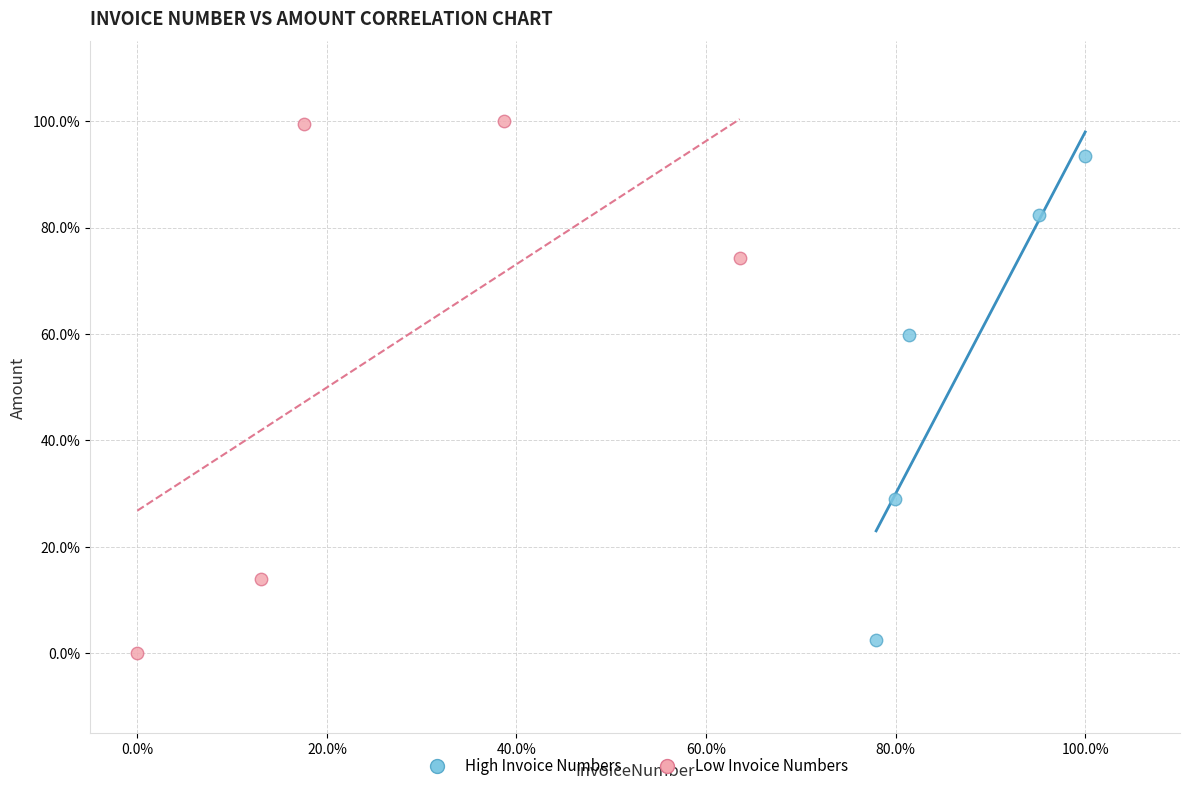

What are all the series names shown in the legend?

High Invoice Numbers, Low Invoice Numbers